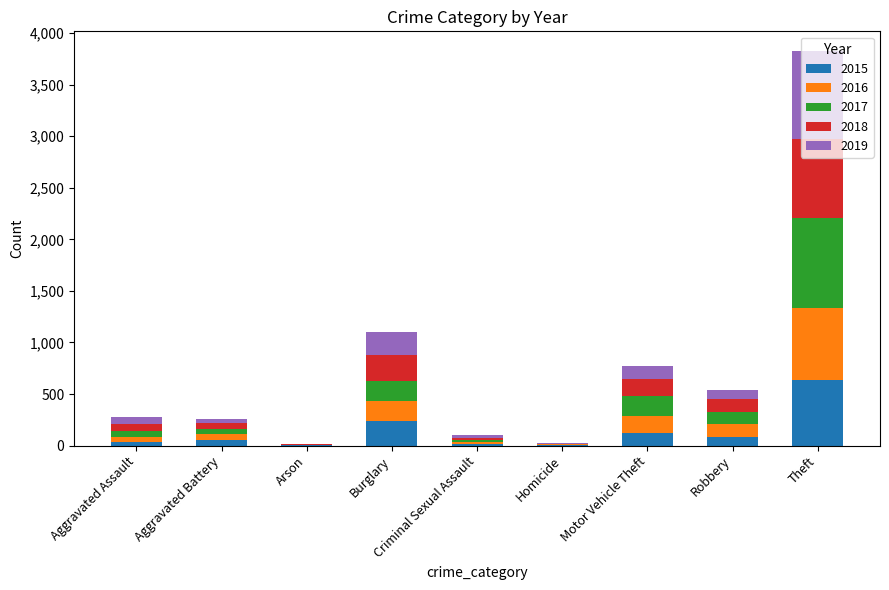

Which category has the highest value in the 2015 series?

Theft